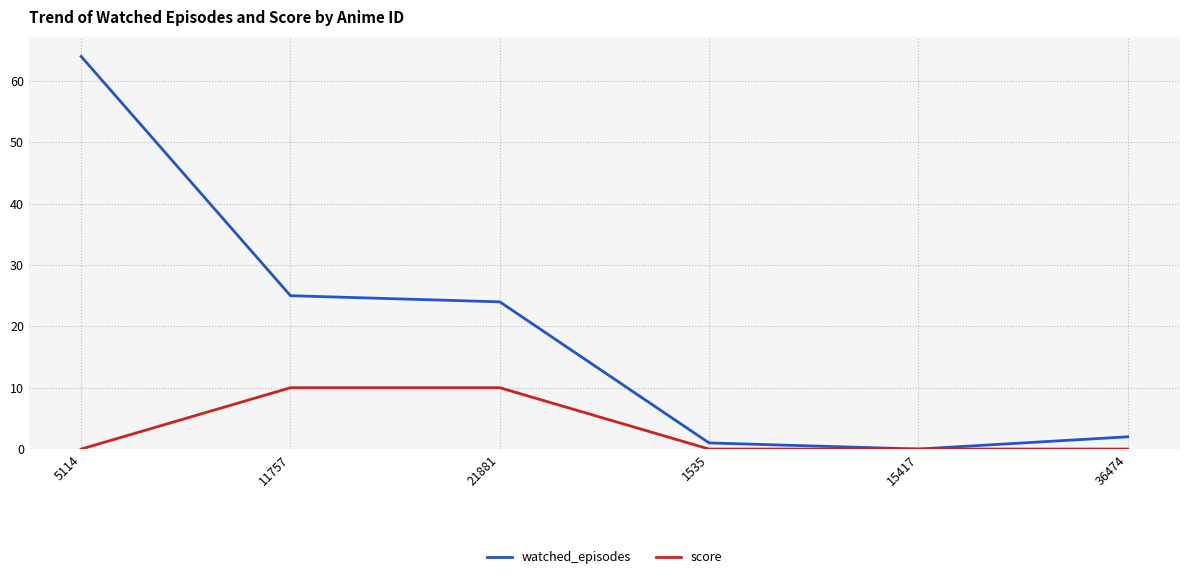

Which category has the highest value in the watched_episodes series?

5114